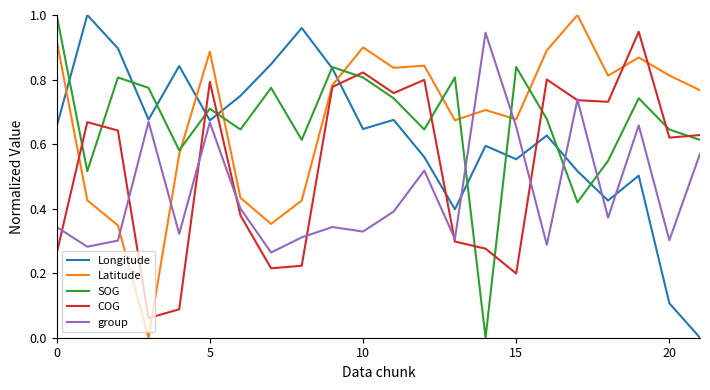

True or false: SOG and group cross at least once.

True